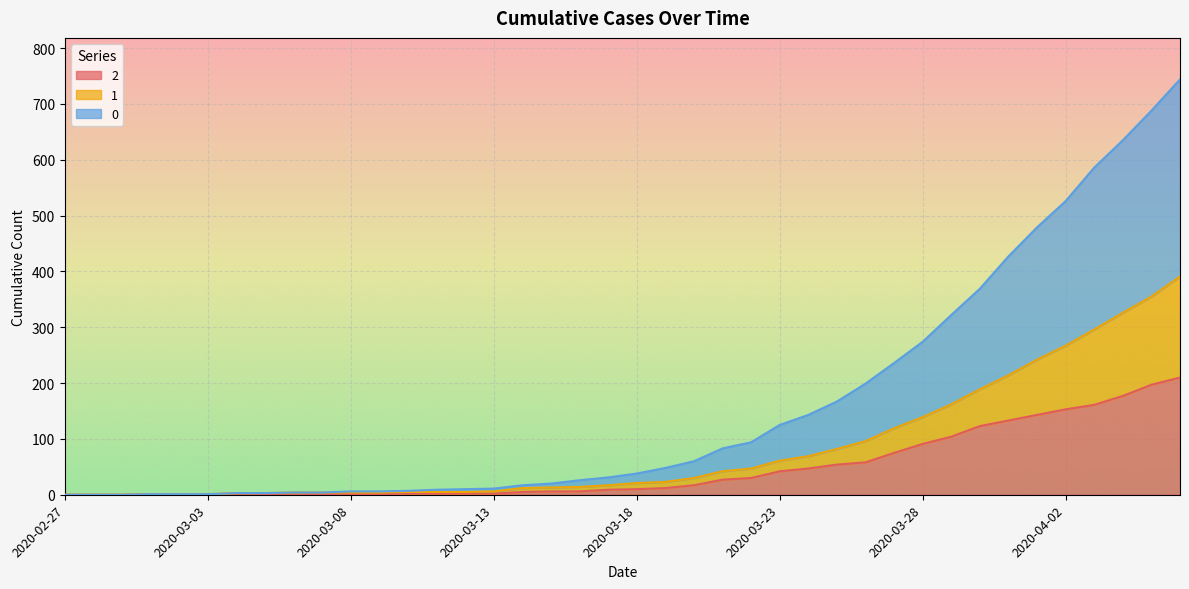

At which category is the sum across all series the highest?

2020-04-06